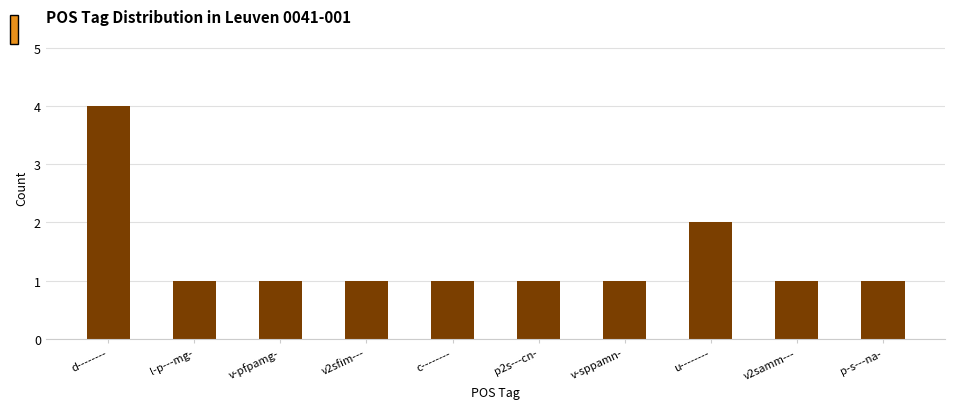

What is the label of the 2nd bar from the left?

l-p---mg-